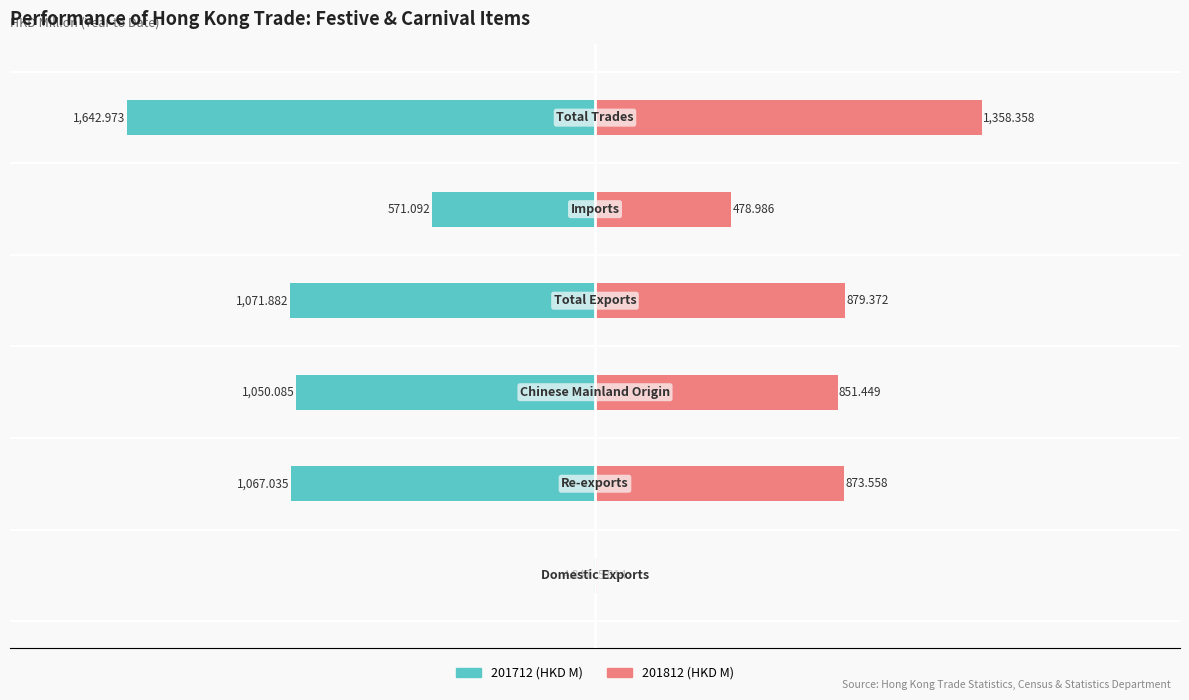

At Domestic Exports, list the series in order from largest to smallest.

201812, 201712